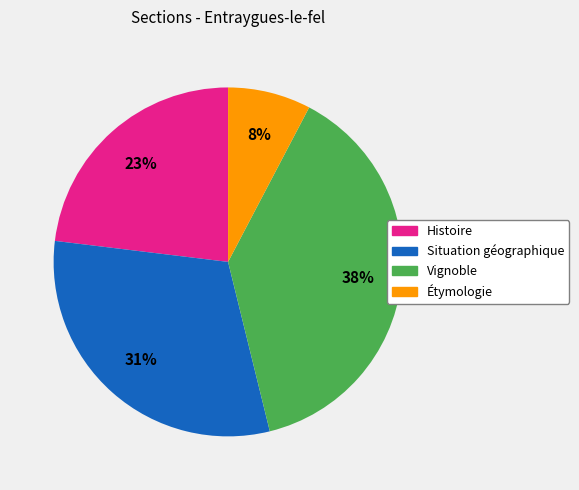

How many slices are in this pie chart?

4